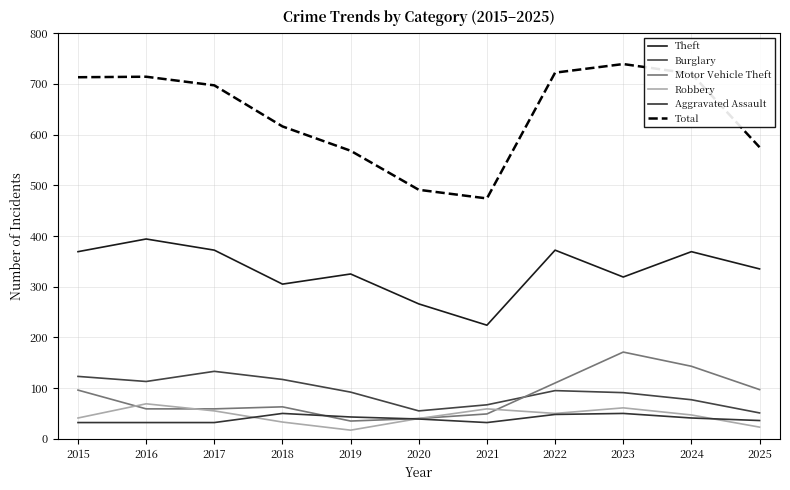

Does the chart display data point markers on the line(s)?

No